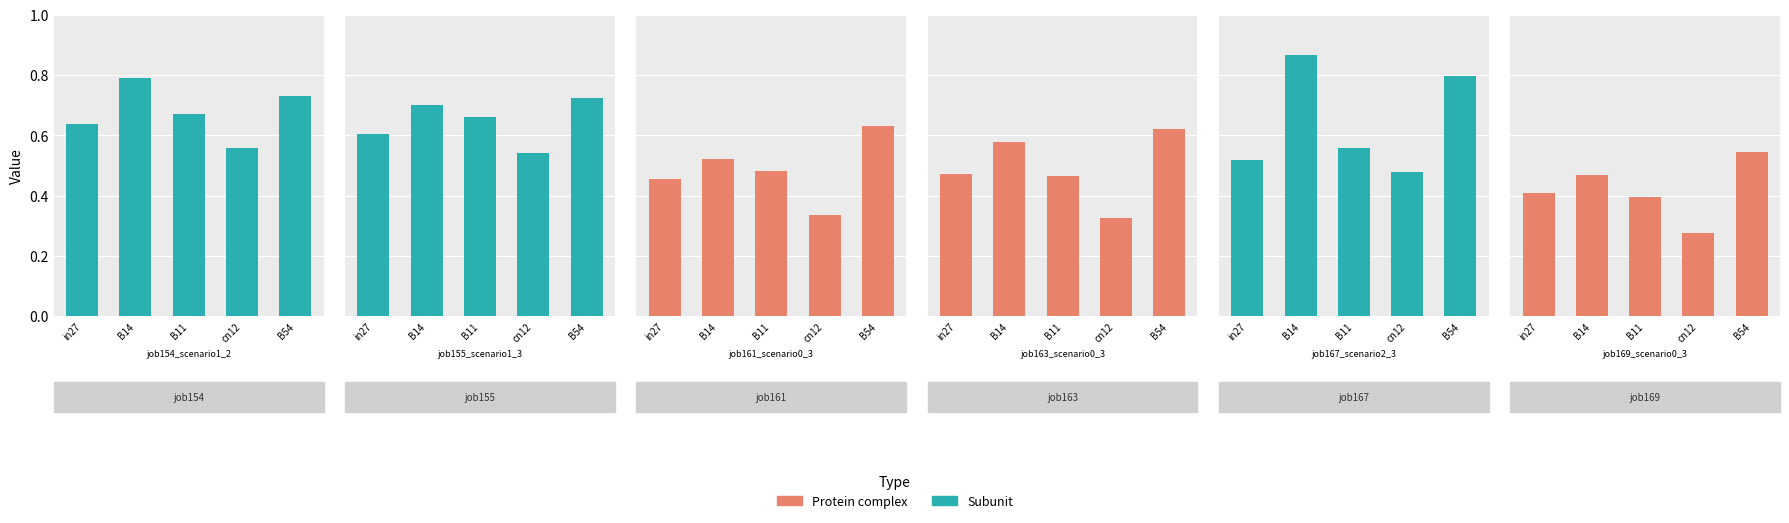

What is the minimum value for Protein complex?

0.3